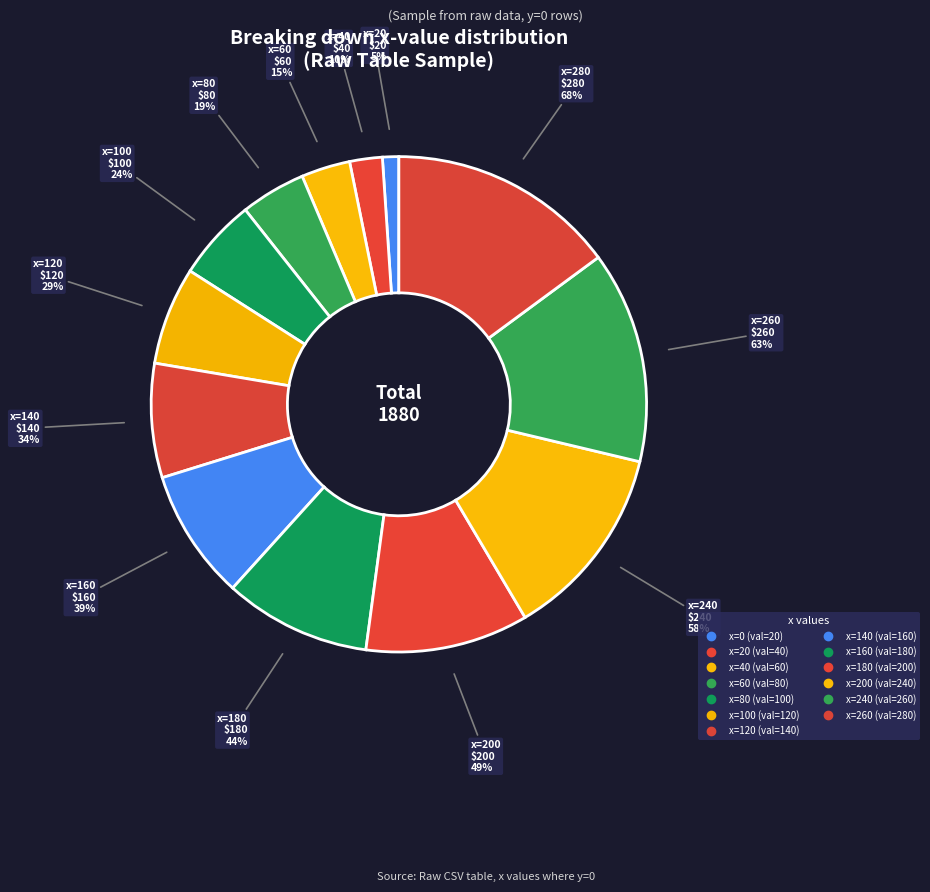

Between 0 and 160, which is larger?

160